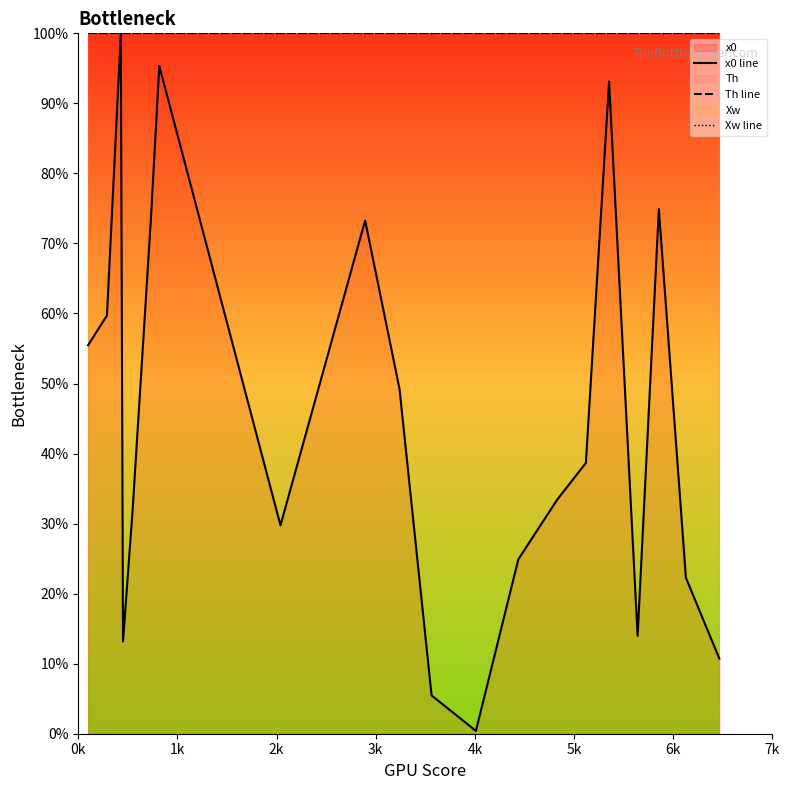

Is the value of Th line at 1k greater than the value of x0 line at 11?

Yes